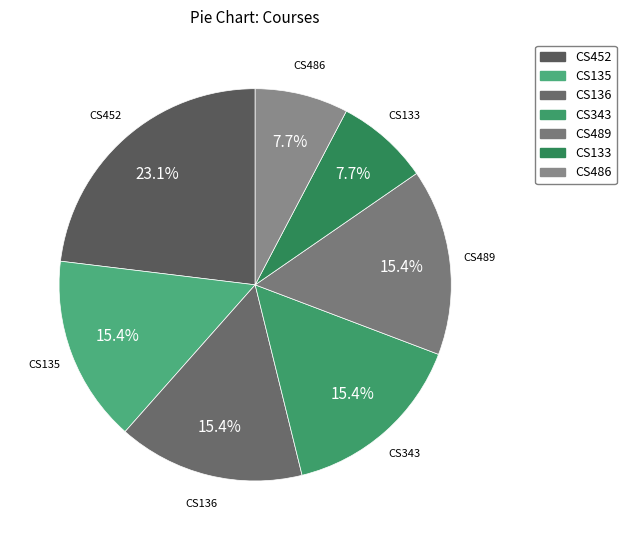

What percentage is NOT represented by CS133?

92.3%